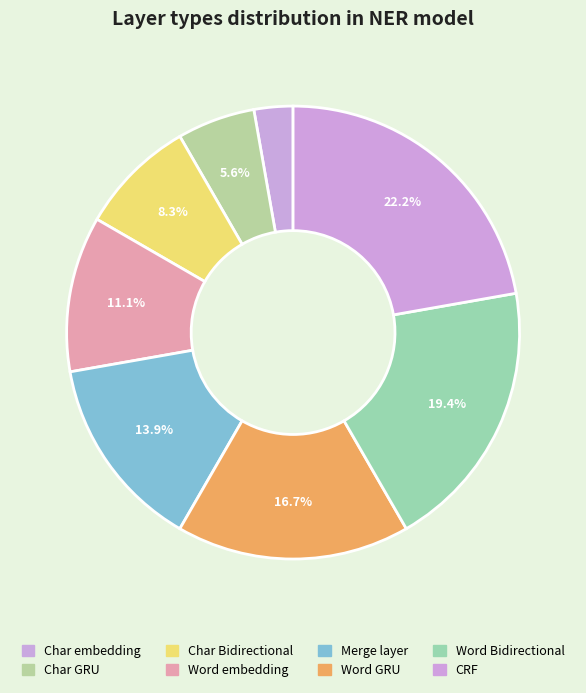

The Char Bidirectional slice represents 8% of the pie. True or false?

True